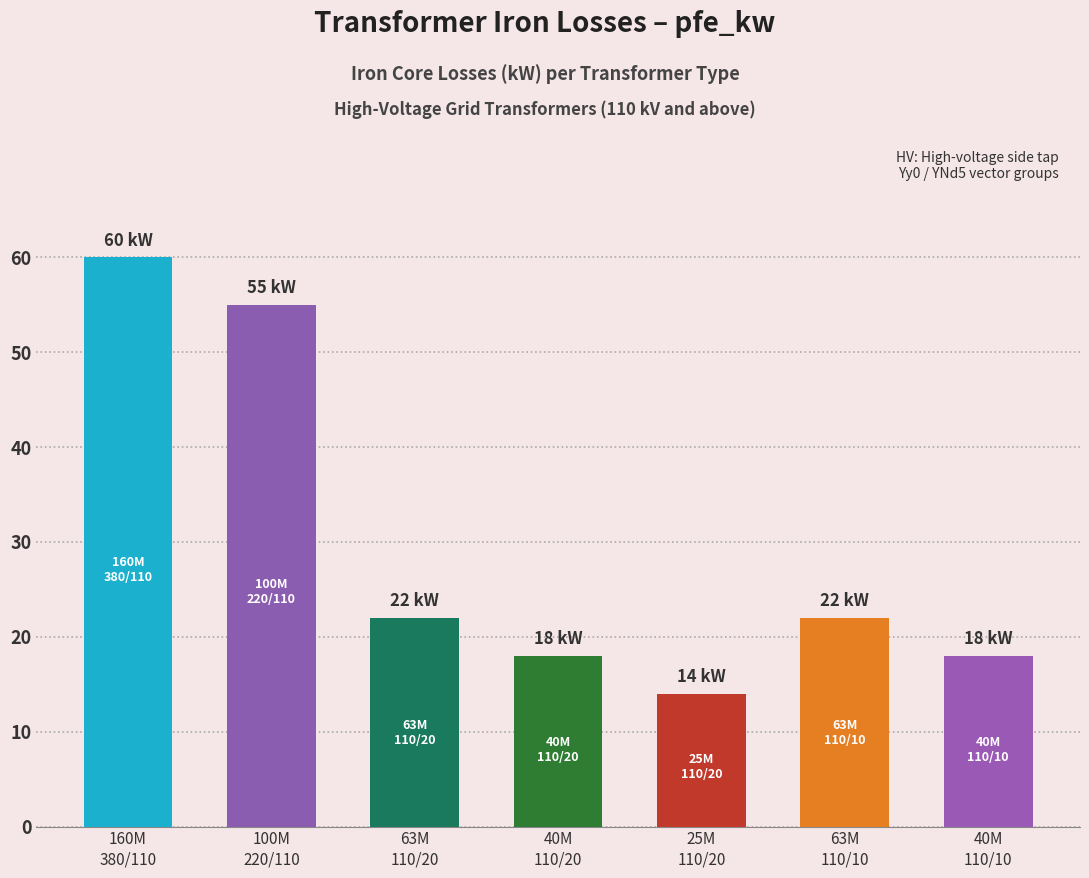

How many values are below 22?

3